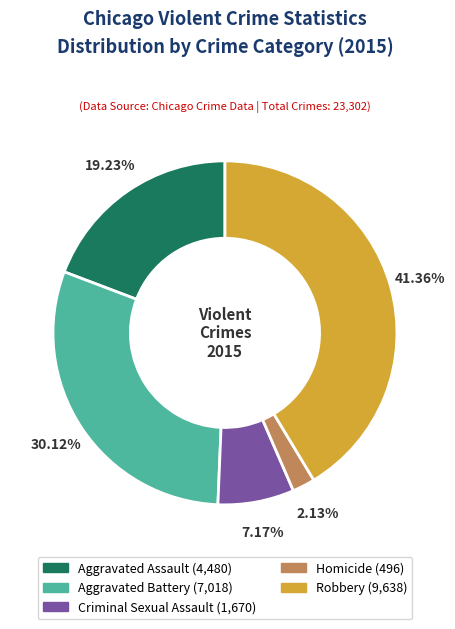

Which category has the biggest portion of the pie?

Robbery